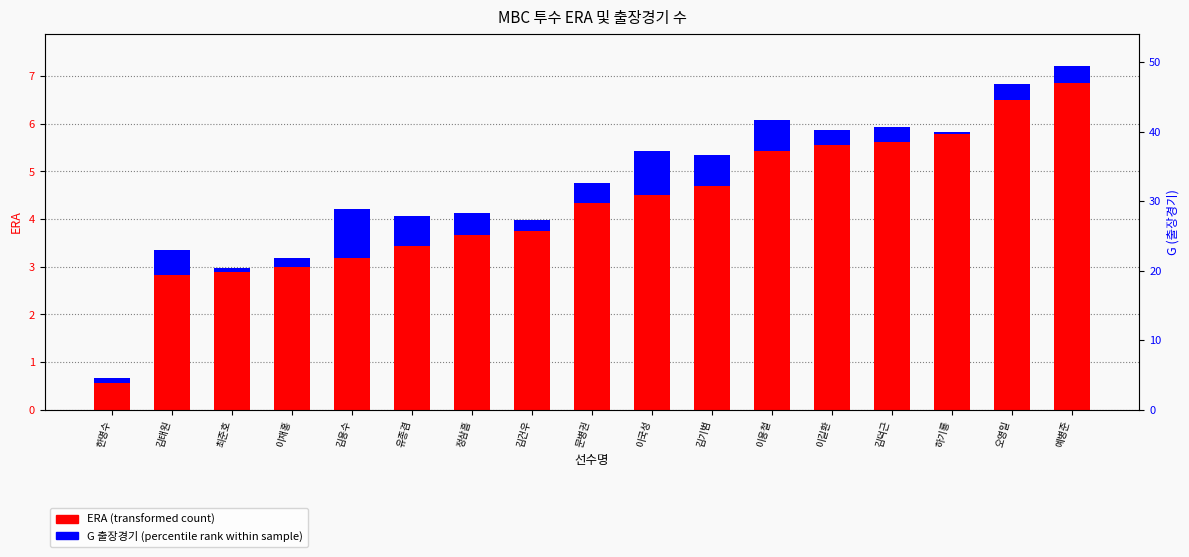

What is the label of the 17th bar from the left?

예병준